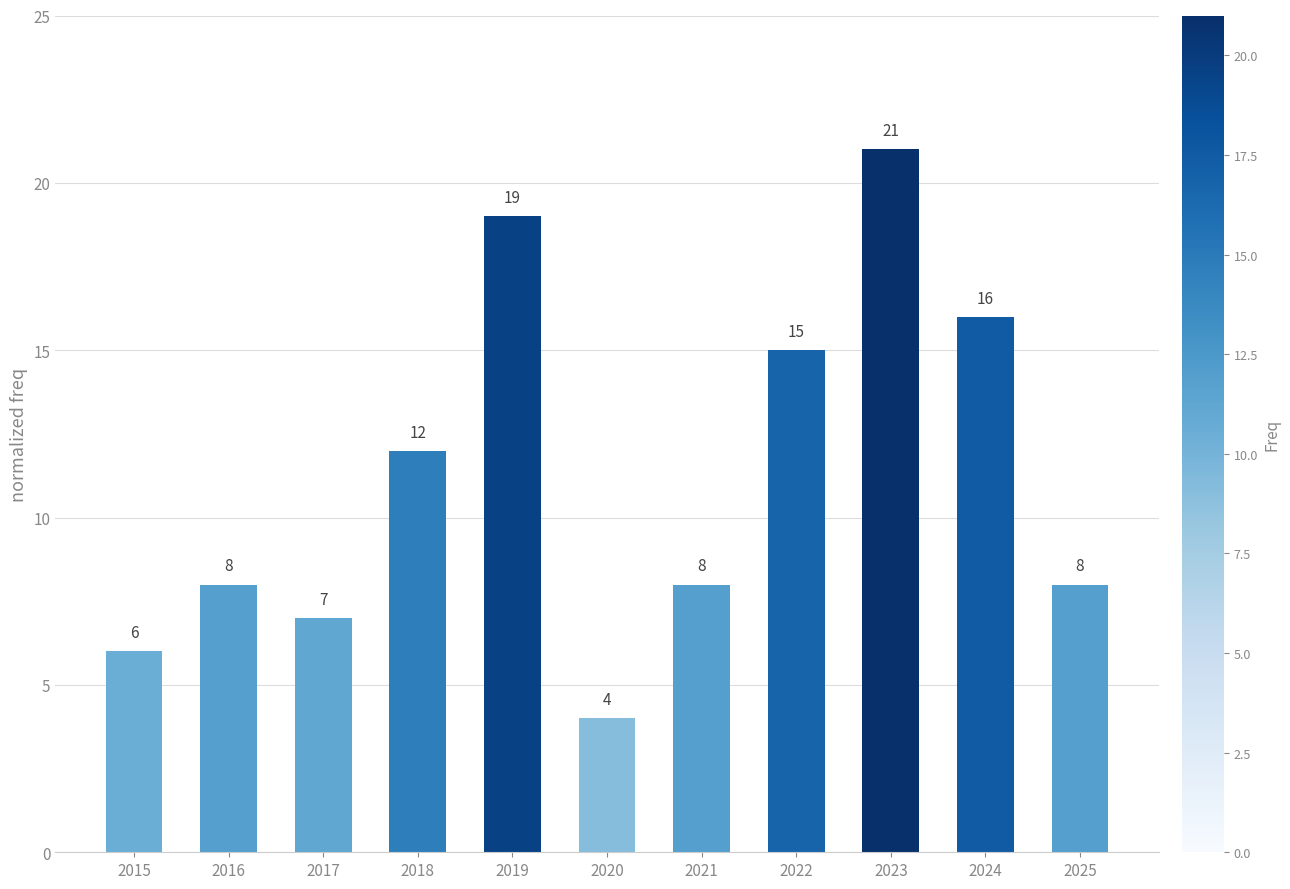

What is the change in value from 2016 to 2023?

+13